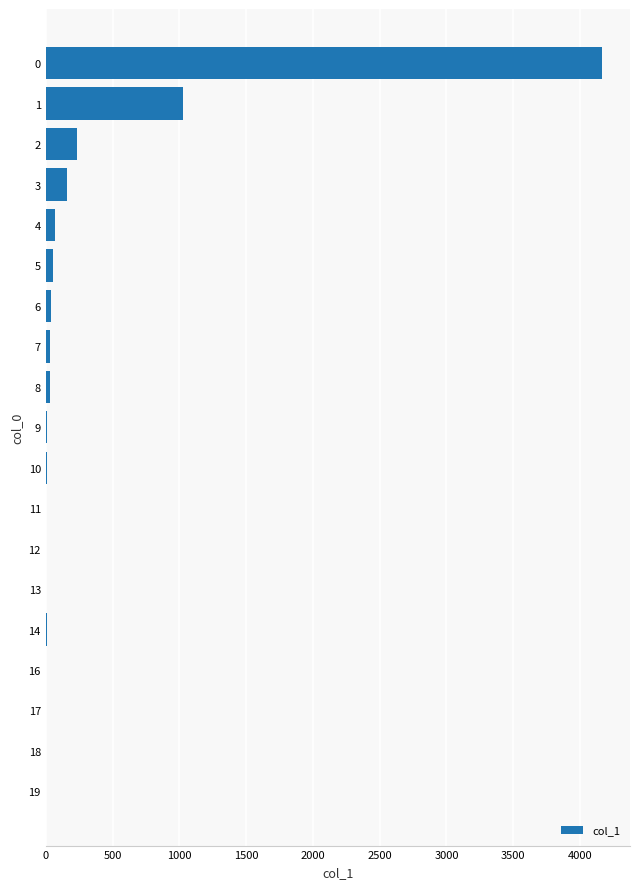

Is it true that the value at 0 is 2735?

False